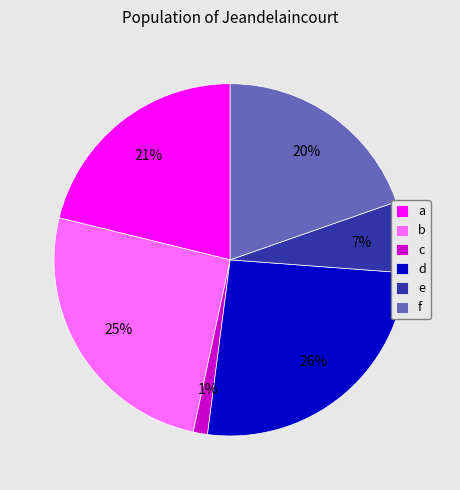

Do f and b together represent more than half of the pie?

No